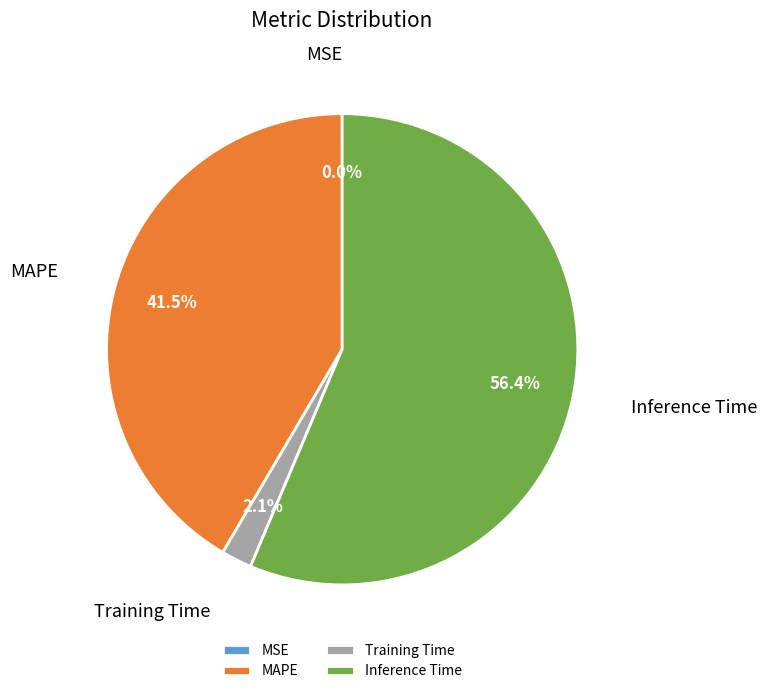

Between Training Time and Inference Time, which is larger?

Inference Time